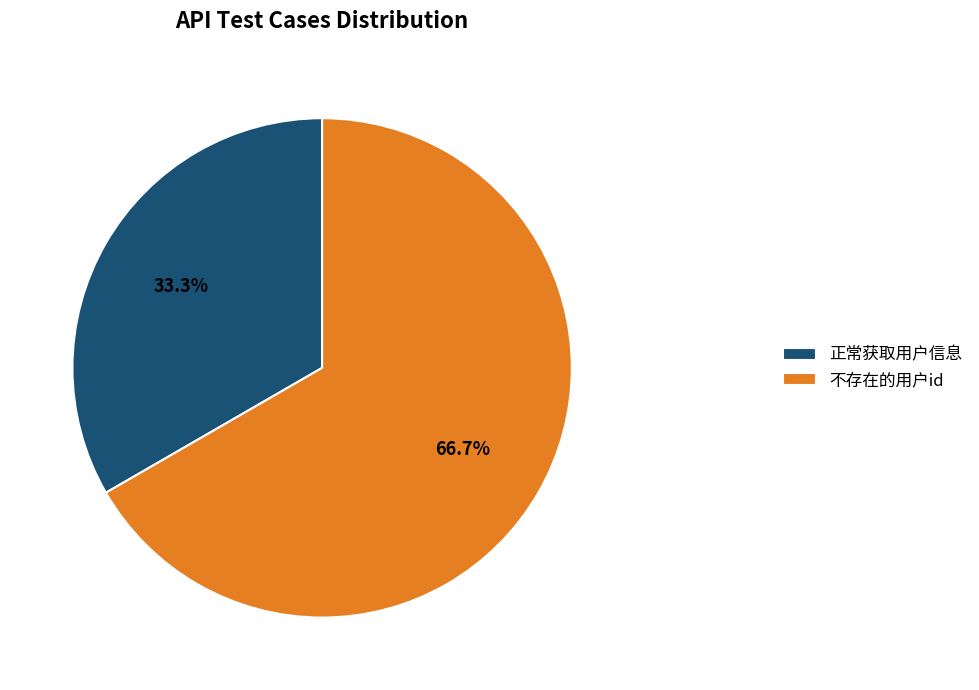

Which has a higher value, 正常获取用户信息 or 不存在的用户id?

不存在的用户id